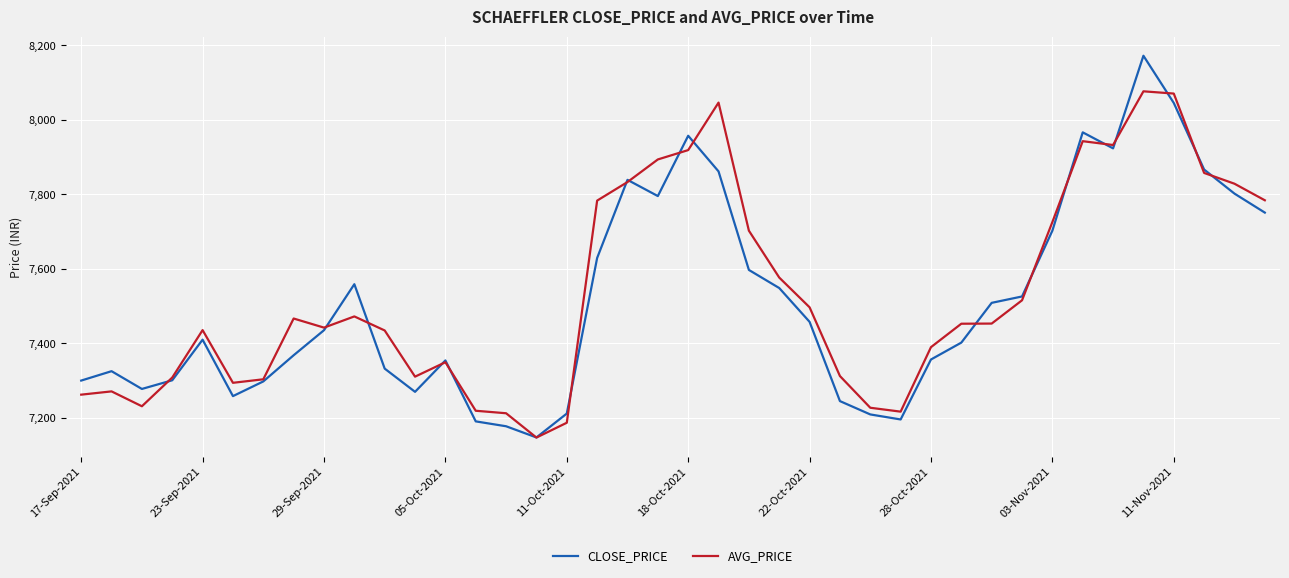

After their last crossing, which series has the higher values: AVG_PRICE or CLOSE_PRICE?

AVG_PRICE